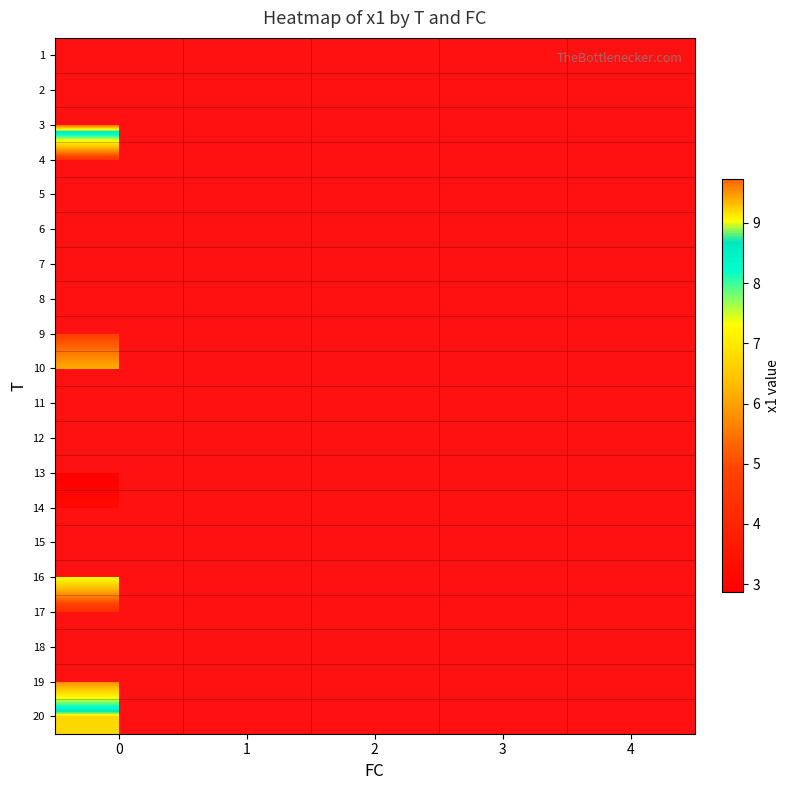

Count the number of data series in this chart.

20